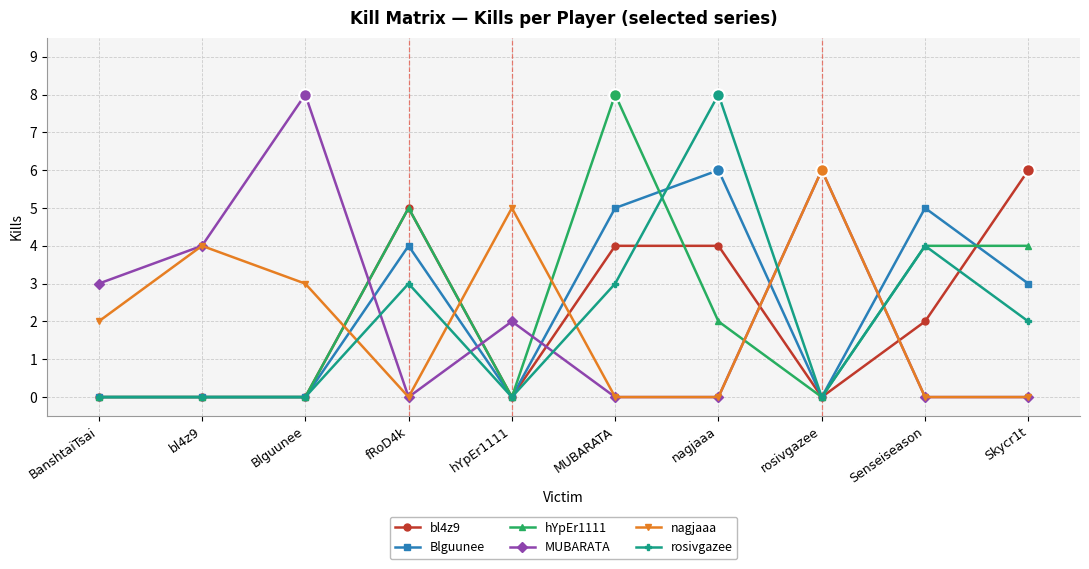

The value of Blguunee at BanshtaiTsai is 0. True or false?

True